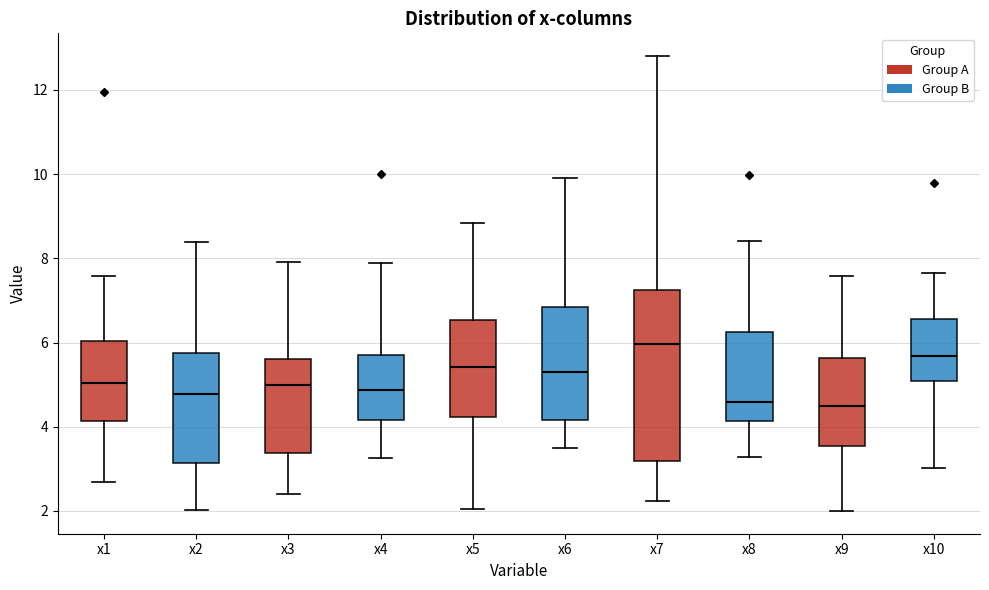

Comparing the boxes themselves (not the whiskers), which one is the tallest?

x7